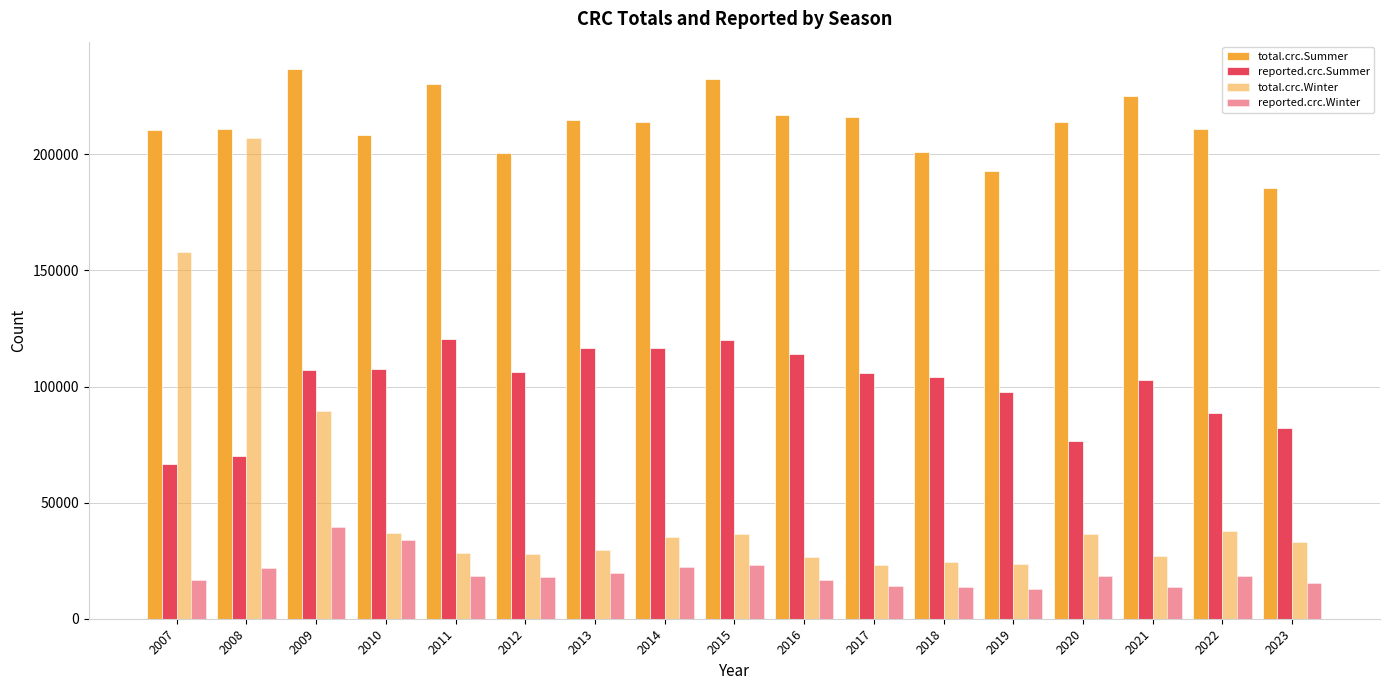

What is the difference between the second highest and minimum values in the total.crc.Winter series?

134628